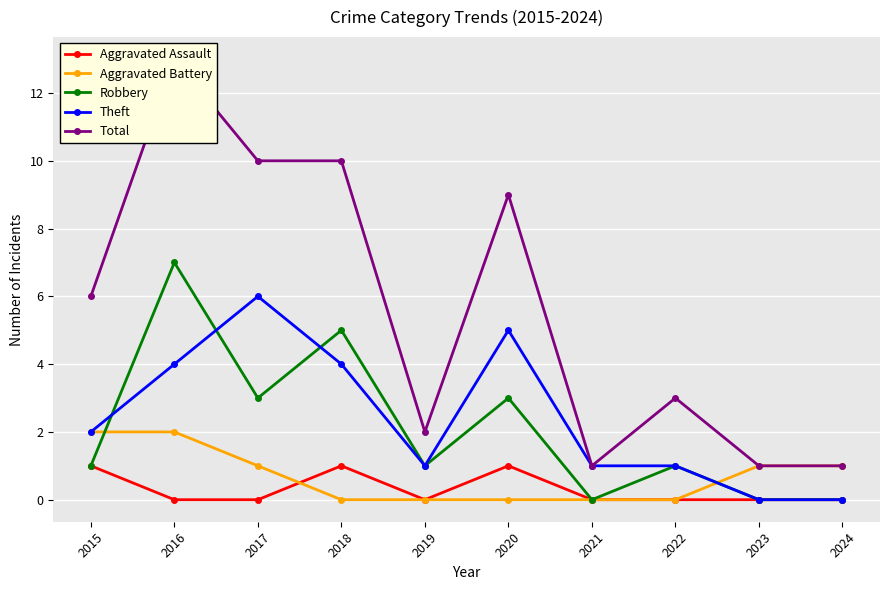

Which series has the largest range (max minus min)?

Total